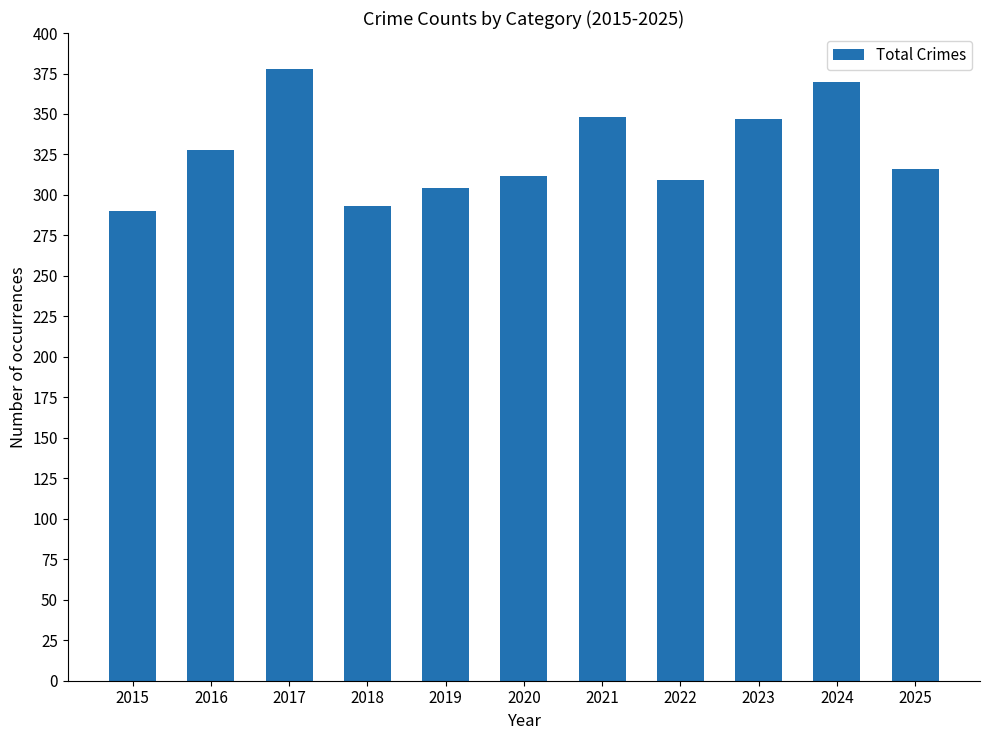

What is the value of the 7th bar from the left?

348